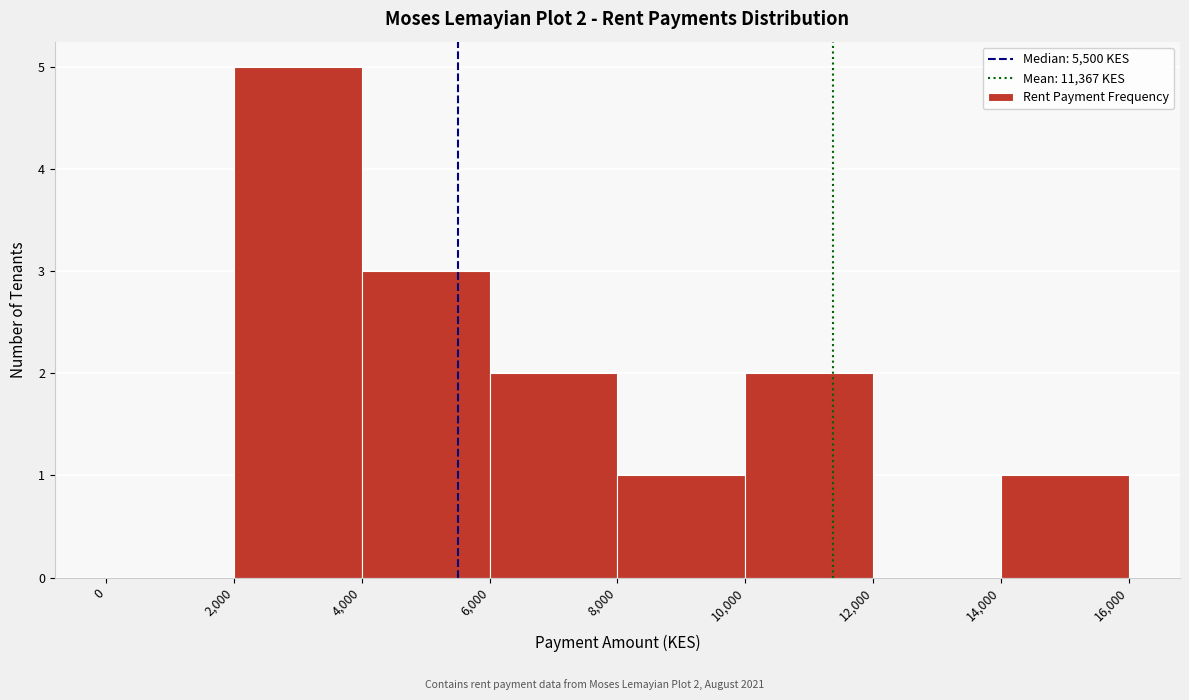

Over which range of the x-axis is the bar tallest?

2,000 to 4,000